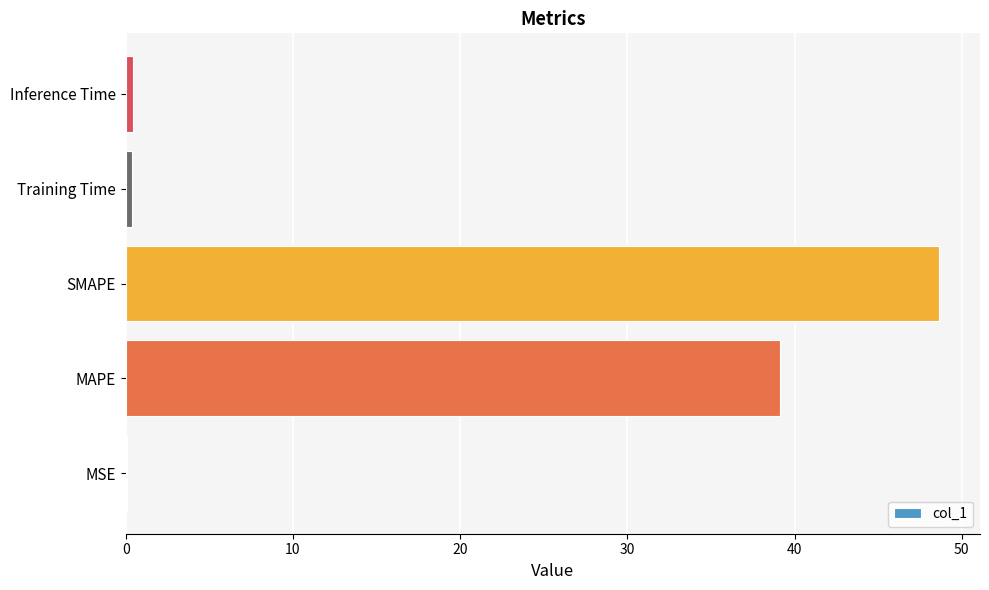

What is the greatest value displayed?

48.7